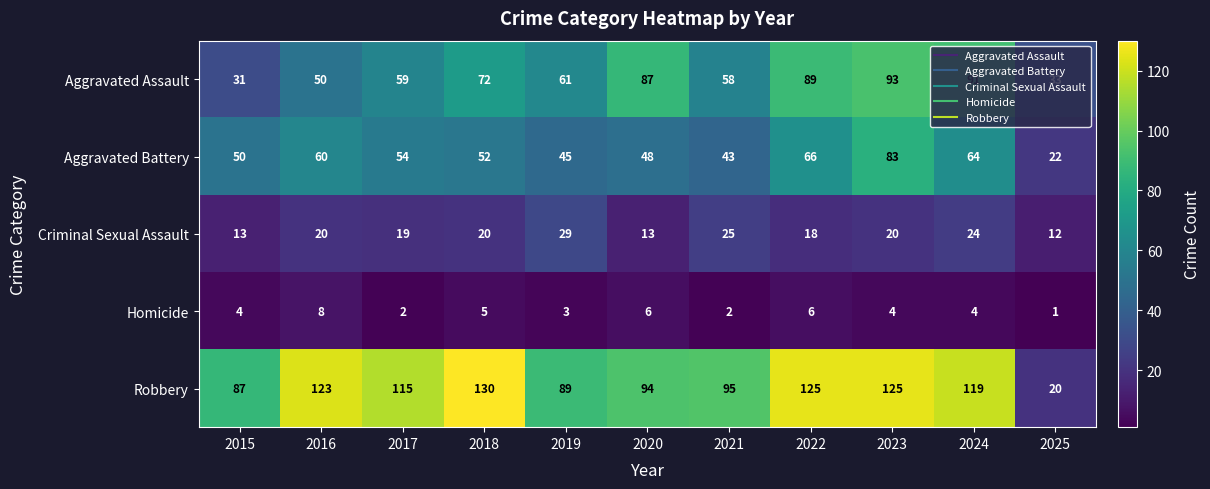

At how many categories does at least one series exceed 27?

11